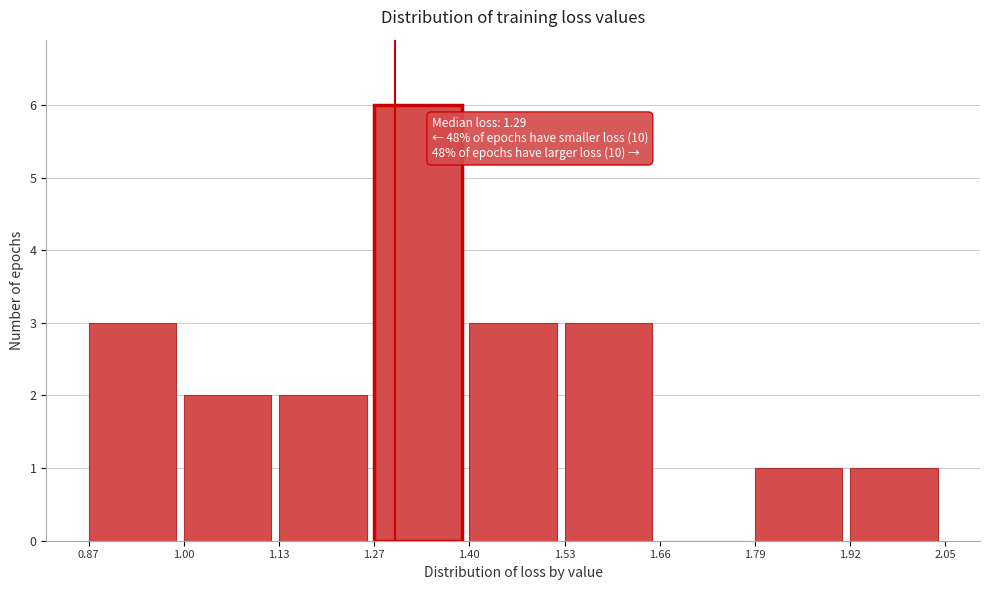

Over which range of the x-axis is the bar tallest?

1.27 to 1.40